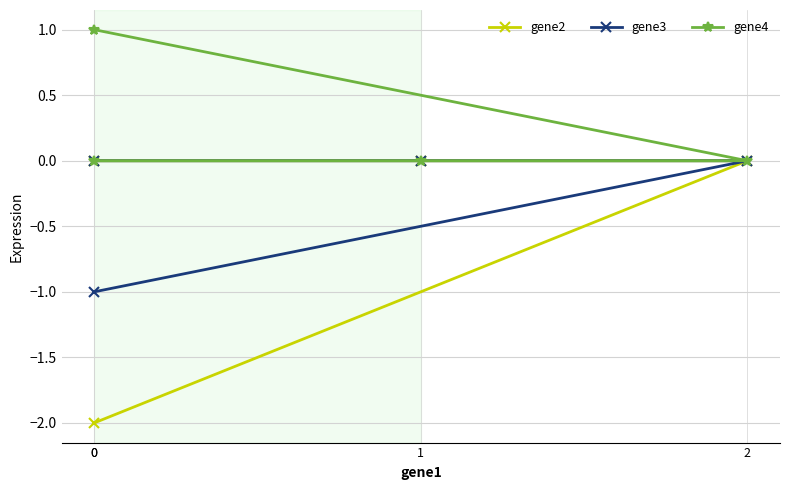

True or false: gene4 and gene3 cross at least once.

False